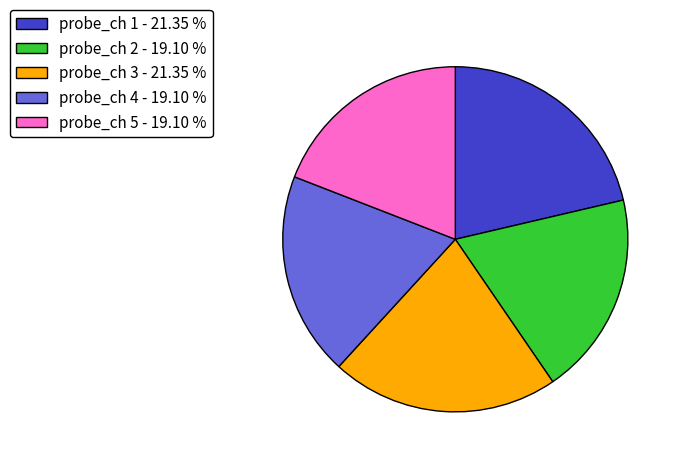

Is probe_ch 2 - 19.10 % the majority of the pie?

No